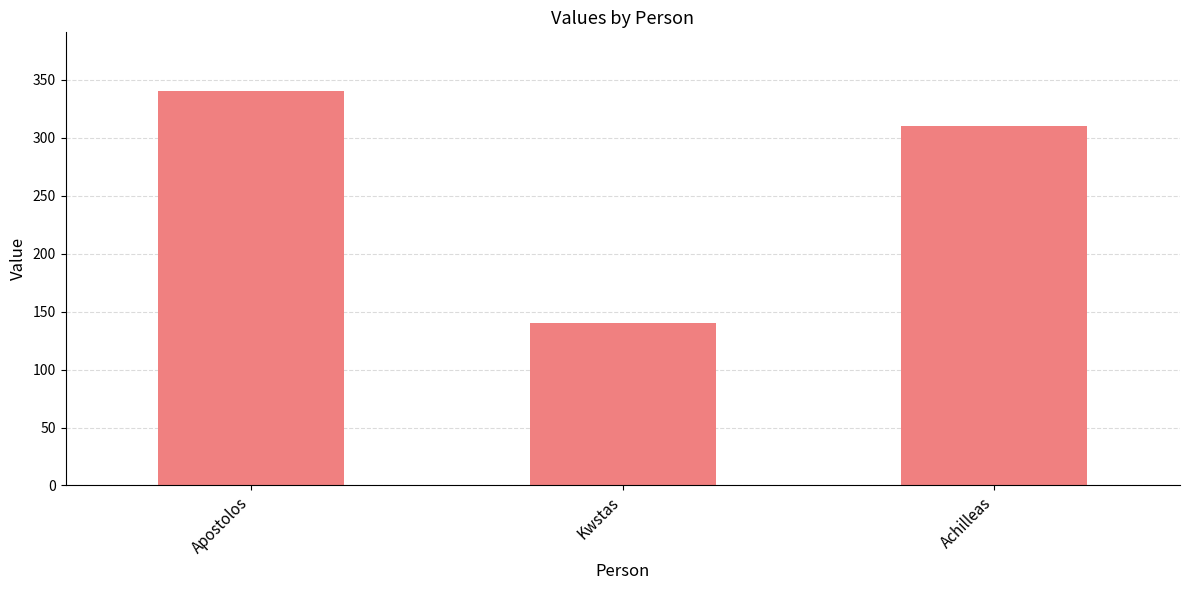

Which has a higher value, Apostolos or Achilleas?

Apostolos